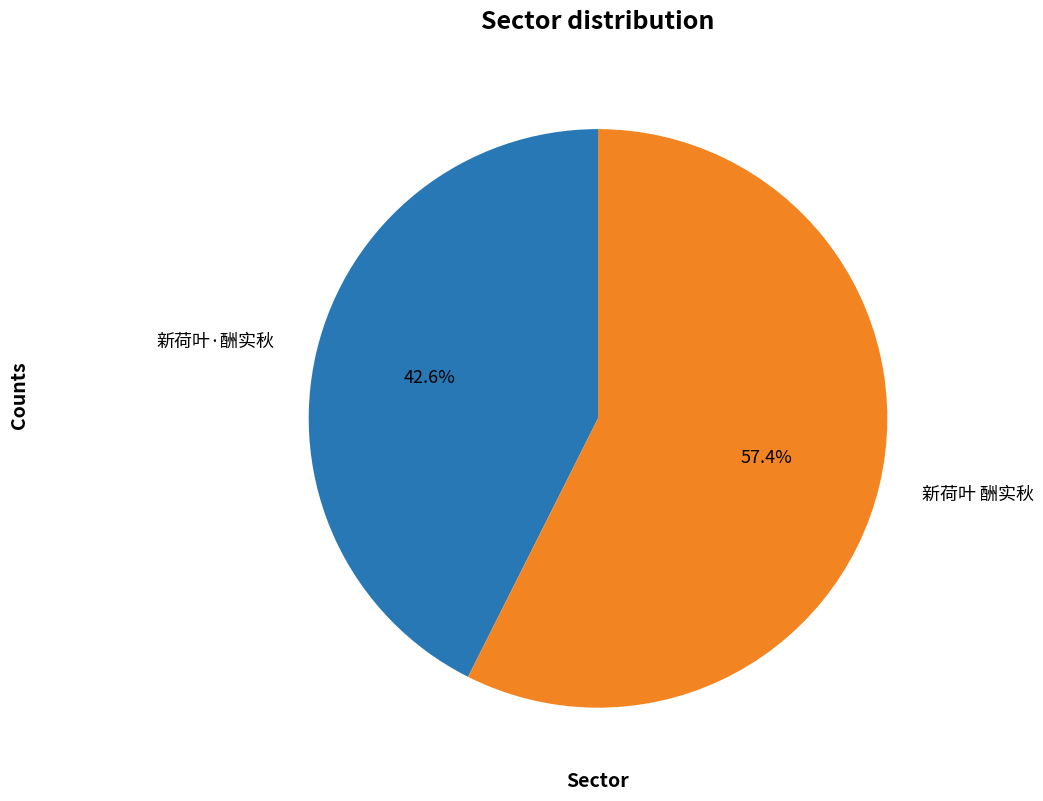

Approximately how many times larger is the value at 新荷叶 酬实秋 compared to 新荷叶·酬实秋?

1.3